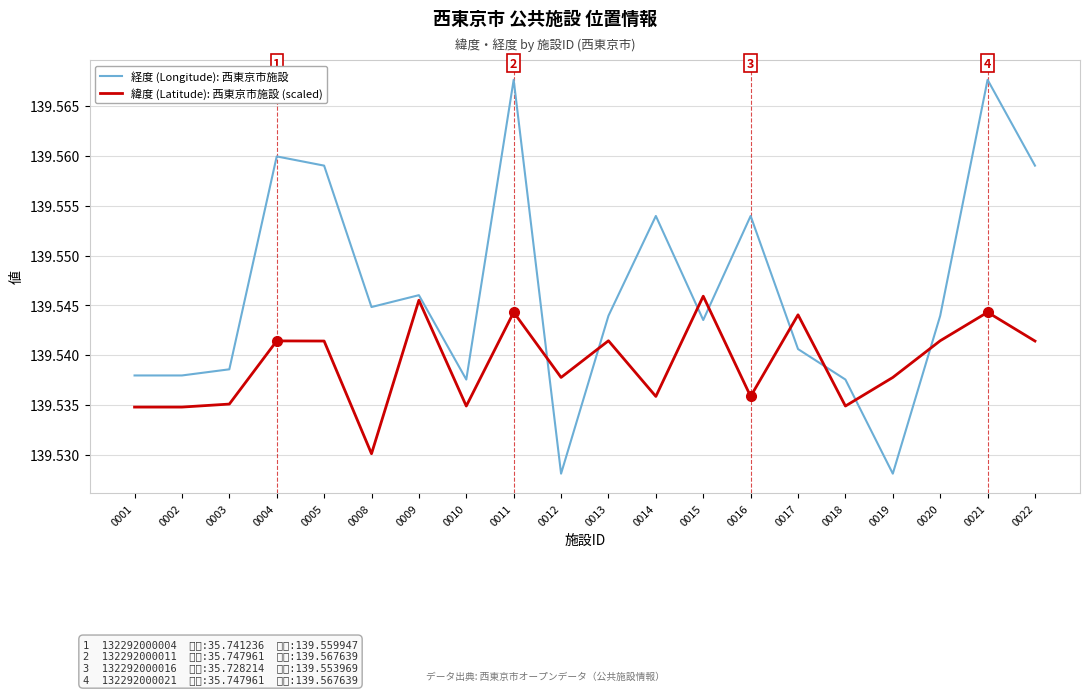

Between 0010 and 0013, which series saw the biggest shift?

緯度 (Latitude): 西東京市施設 (scaled)